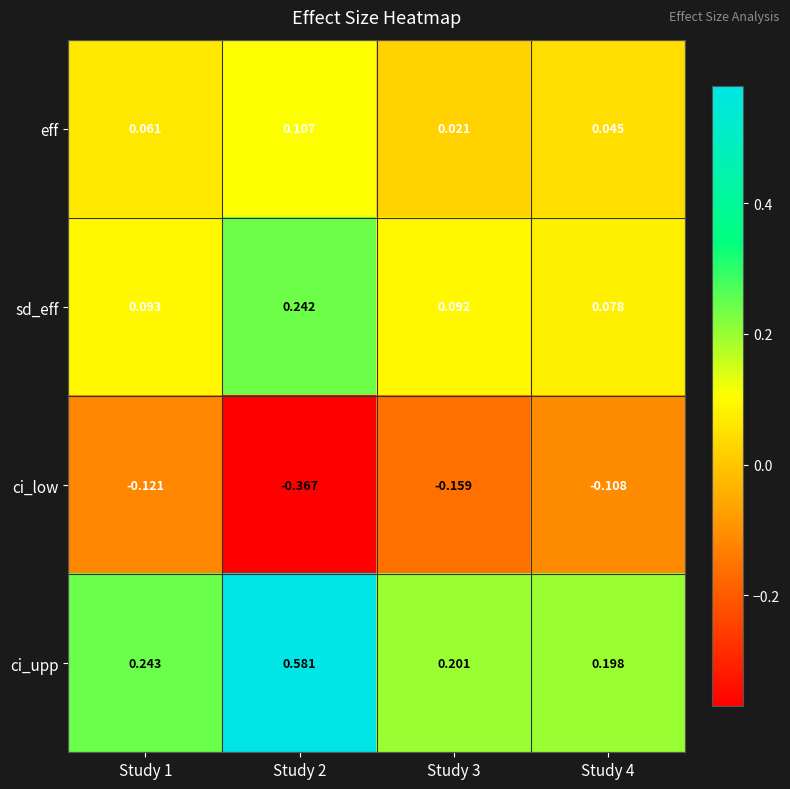

Is the value of ci_low at Study 4 greater than the value of sd_eff at Study 1?

No